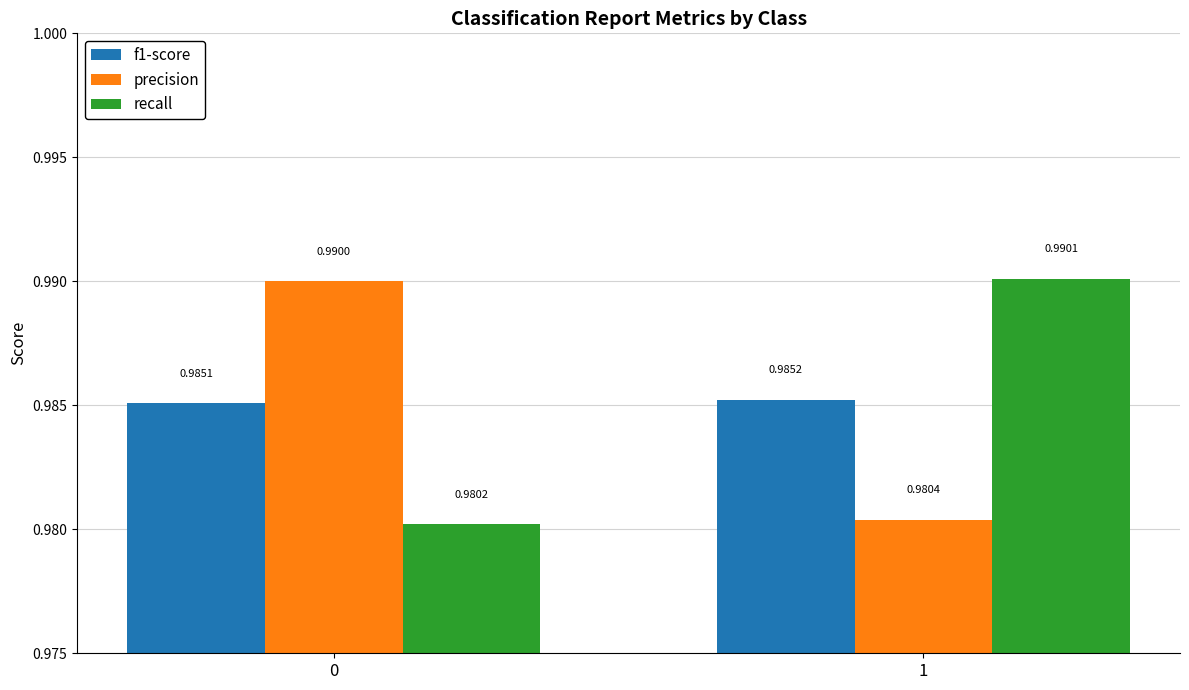

At which category is the sum across all series the highest?

1